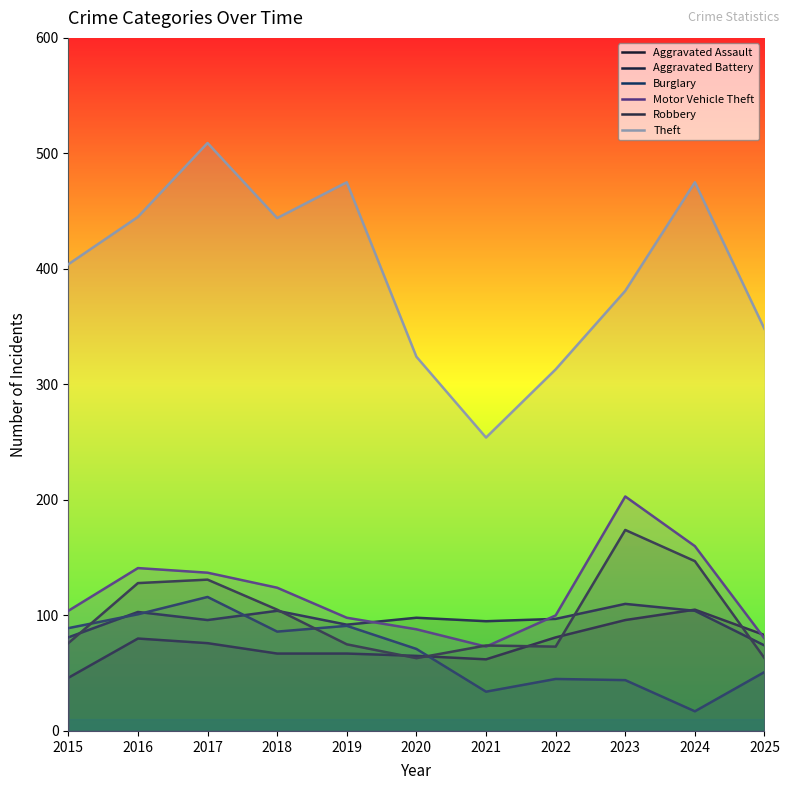

What is the difference between the second highest and minimum values in the Motor Vehicle Theft series?

87